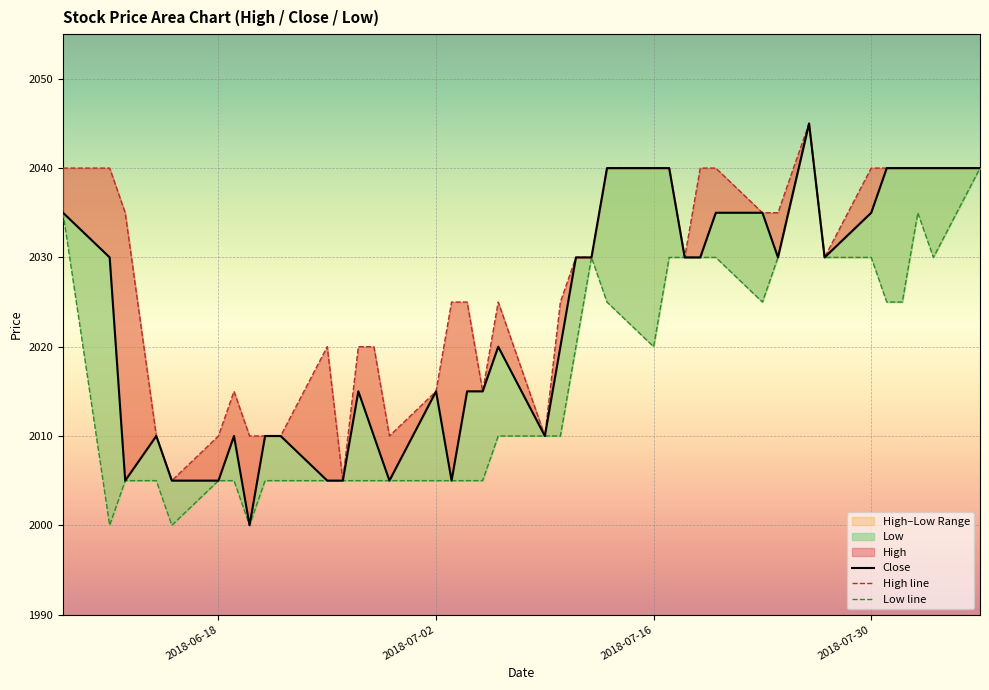

What is the minimum value for High line?

2005